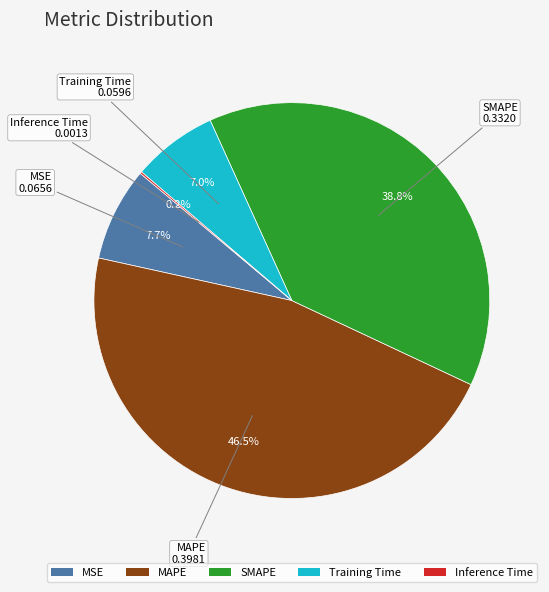

What percentage is the SMAPE slice, to the nearest percent?

39%